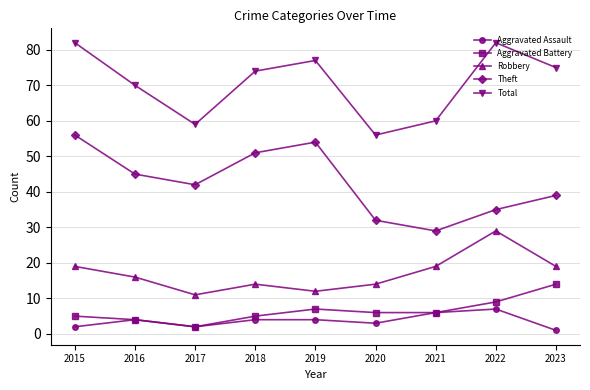

What is the difference between the maximum and minimum values in the Theft series?

27